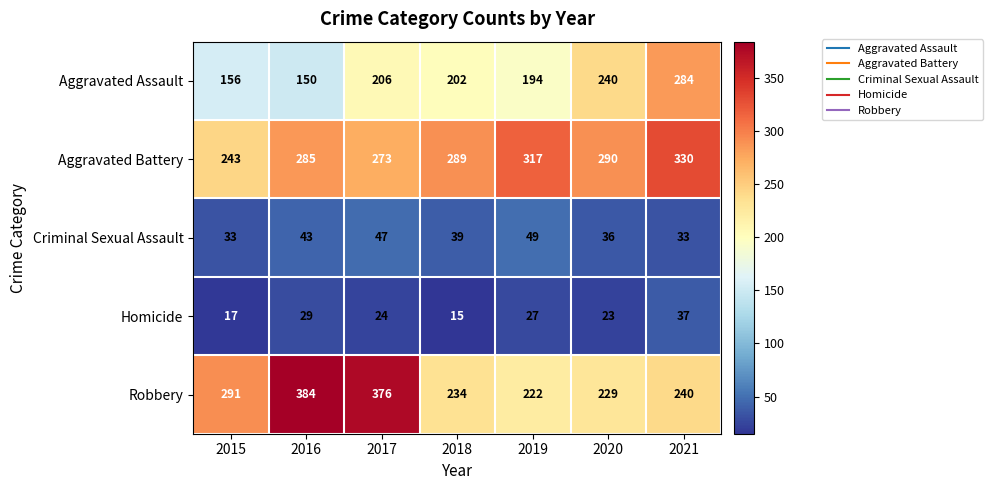

Where is Homicide nearest to the value 26?

2019